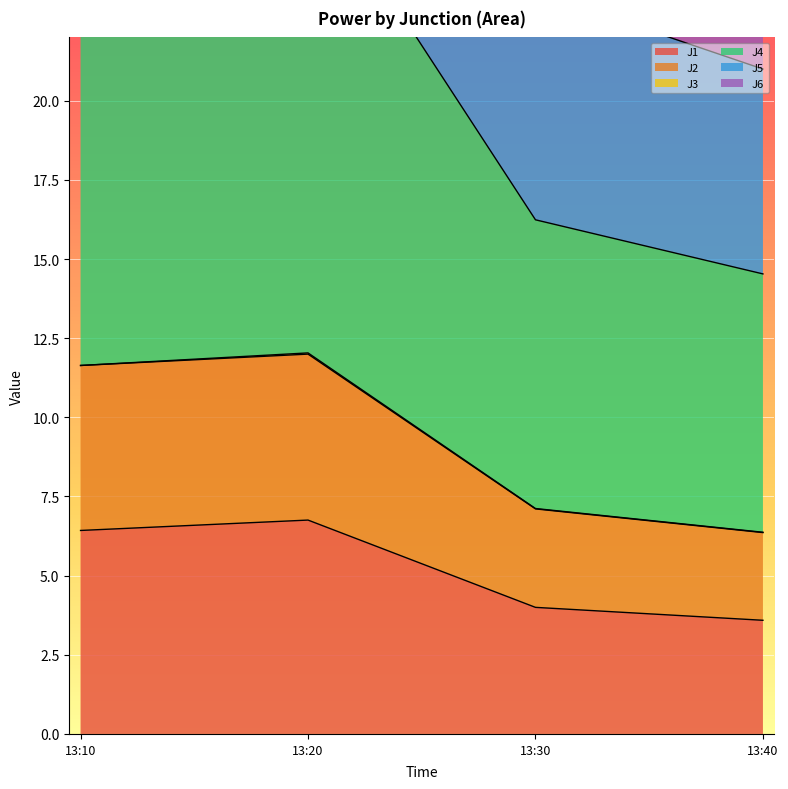

Is it true that J1 equals 4.0 at 13:30?

True